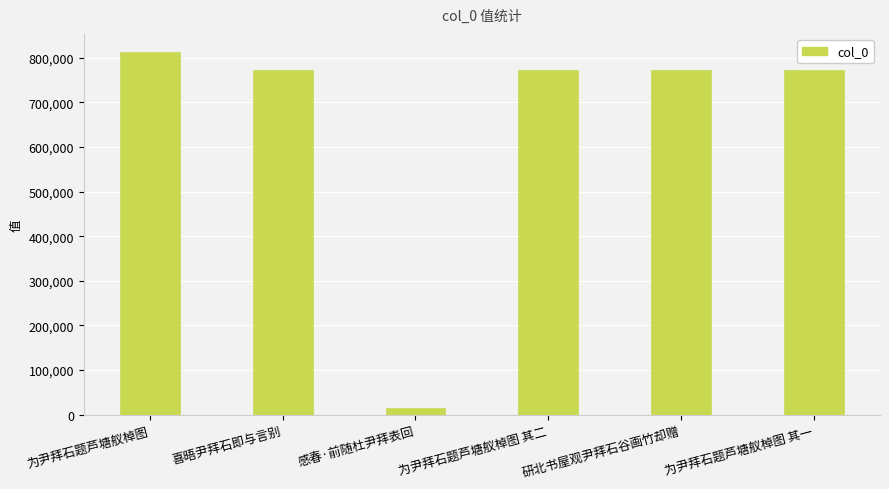

What is the label of the 1st bar from the left?

为尹拜石题芦塘舣棹图